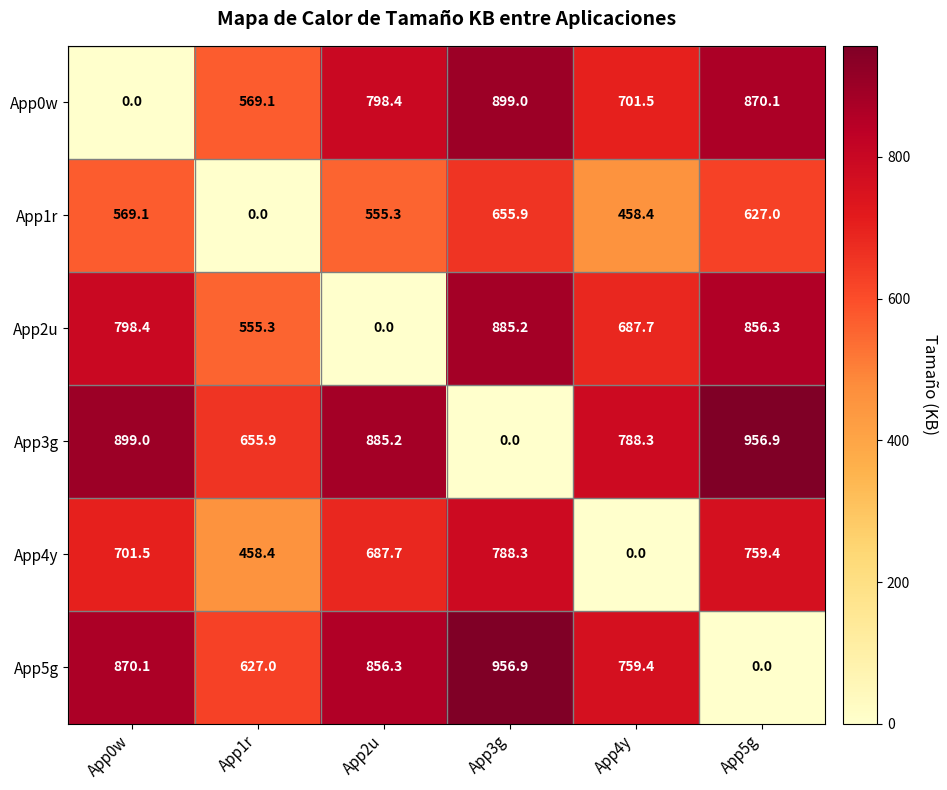

True or false: App0w has a value of 798.4 at App2u.

True